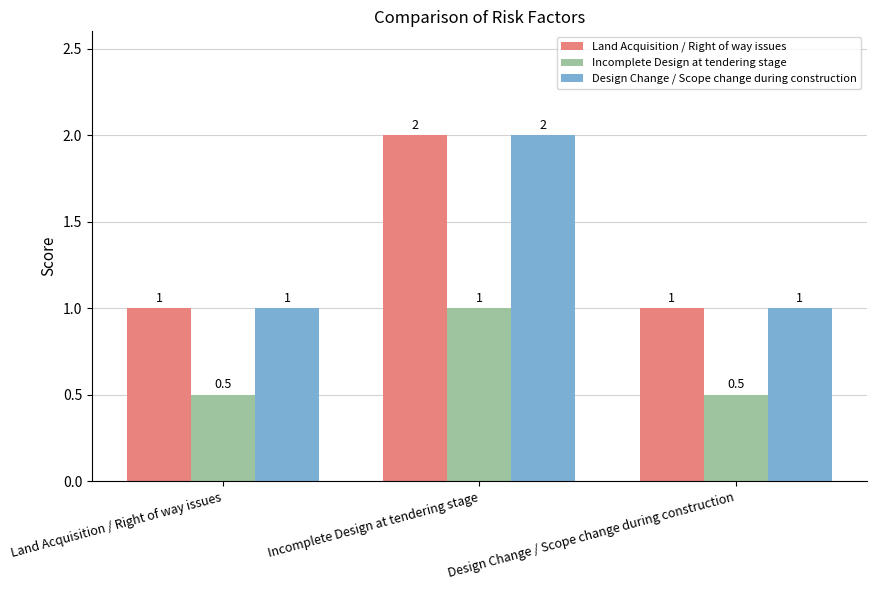

What is the difference between the highest and lowest values at Incomplete Design at tendering stage?

1.0